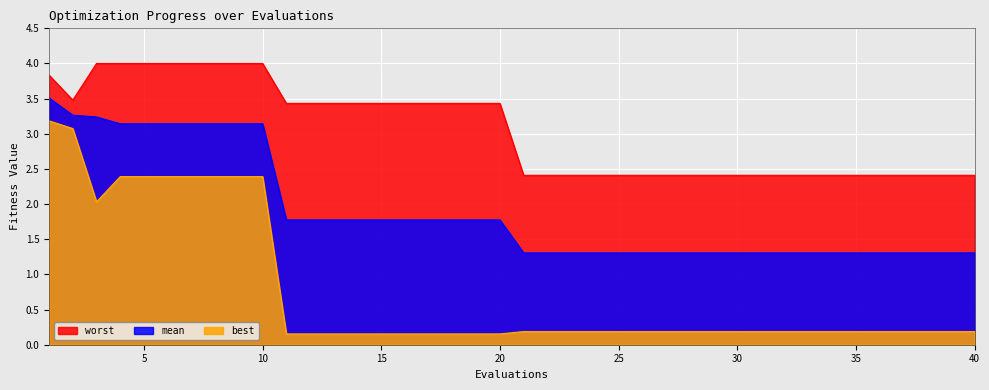

What is the minimum value for worst?

2.4